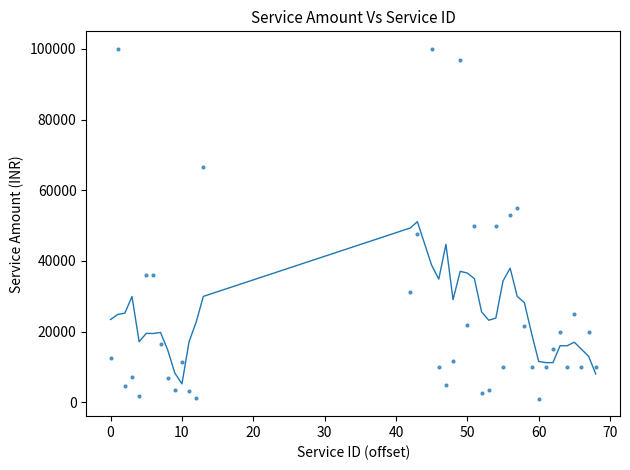

What is the range of Y values (max minus min)?

98978.0